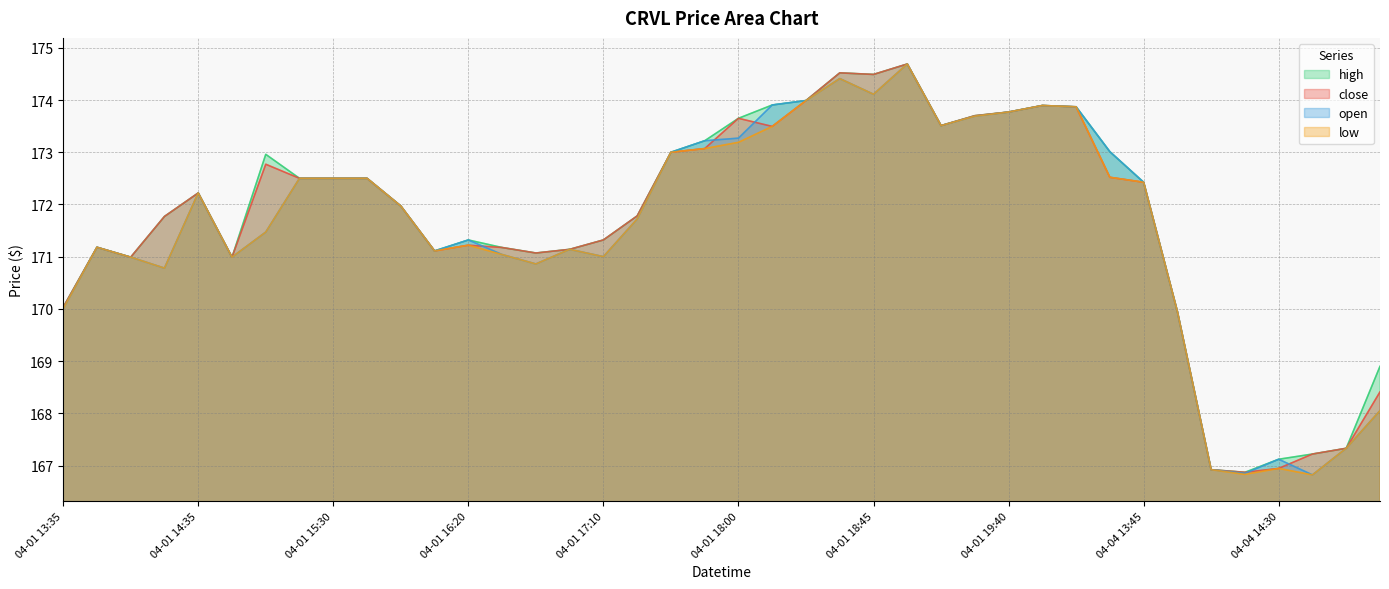

True or false: close and low cross at least once.

False